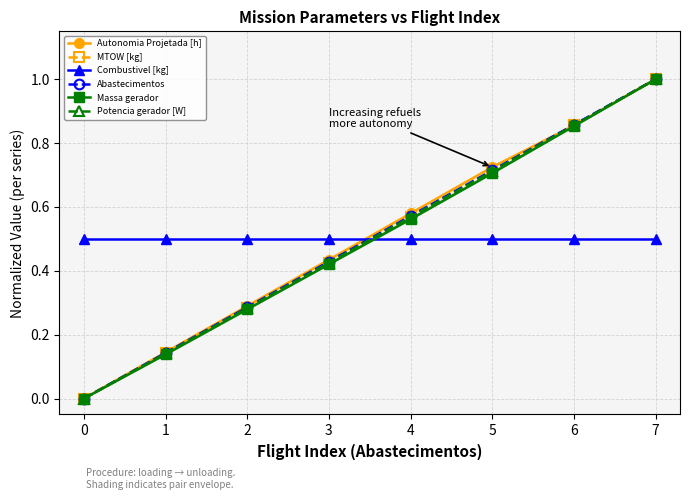

Does the chart have visible grid lines?

Yes